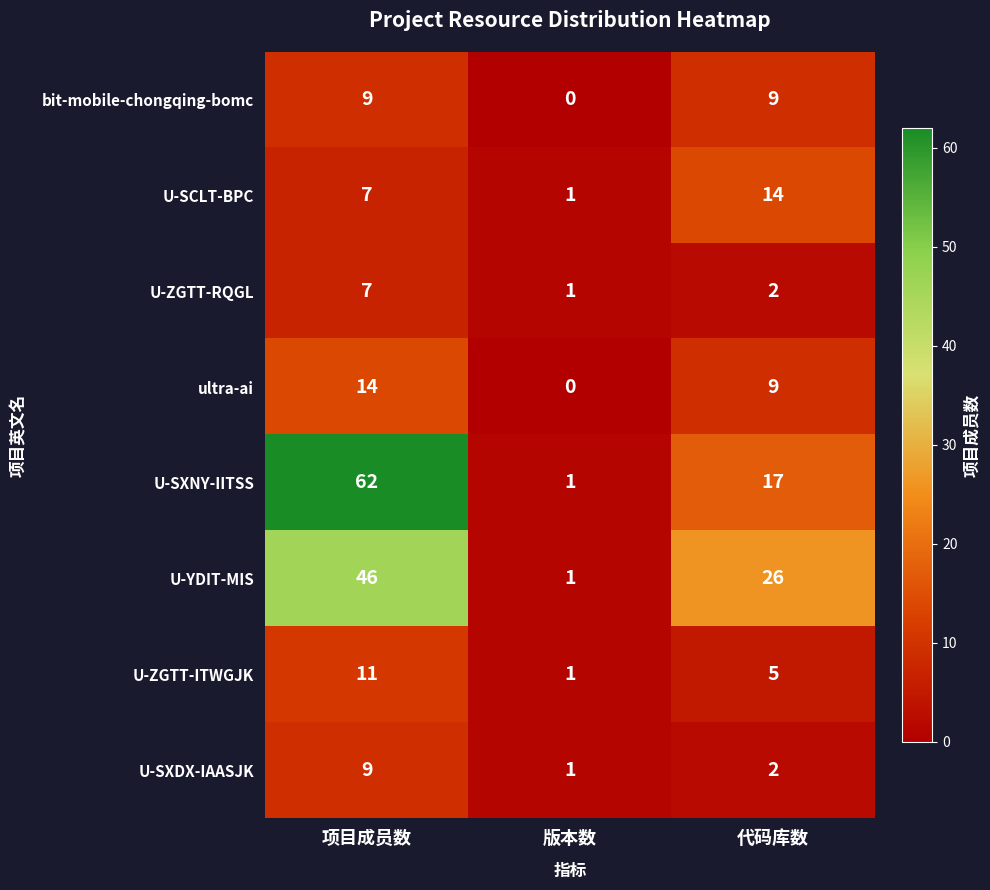

How many categories are shown in the chart?

3